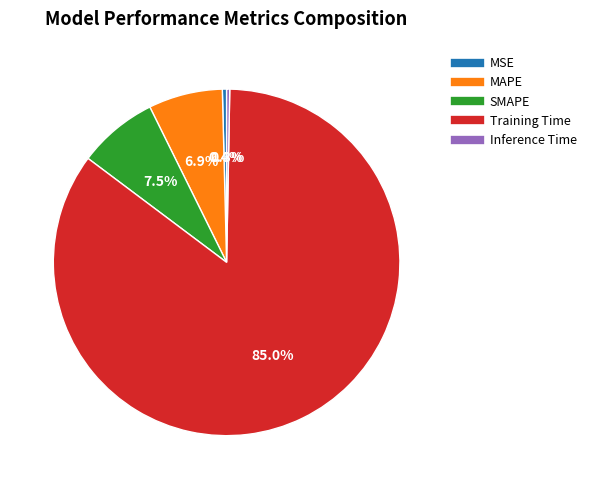

How many segments does this pie chart have?

5